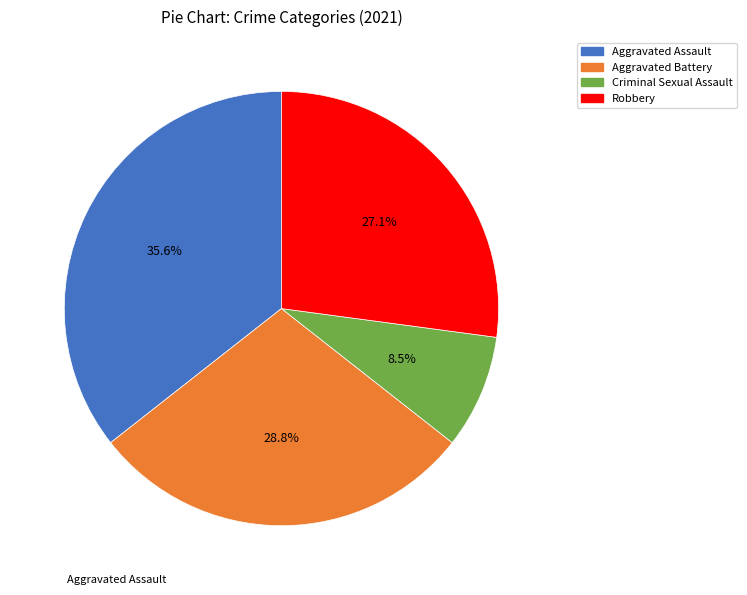

To the nearest percent, what portion does Robbery represent?

27%